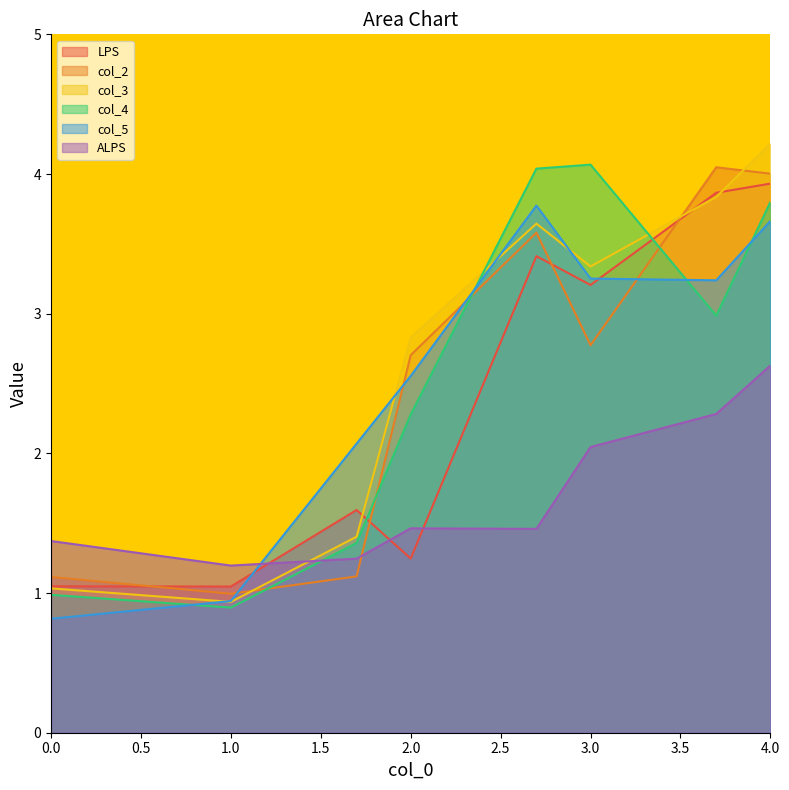

At 1.69897, list the series in order from smallest to largest.

col_2, ALPS, col_4, col_3, LPS, col_5